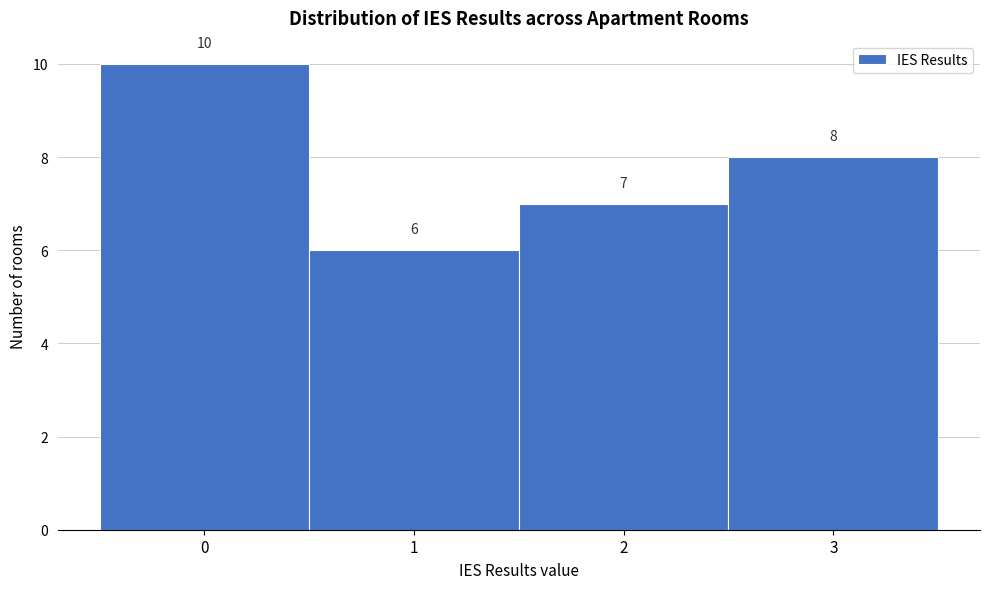

Which range on the x-axis has the tallest bar?

-0.5 to 0.5